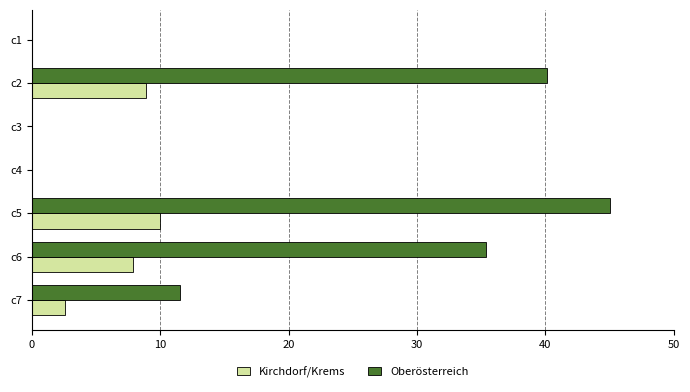

At which category does the chart reach its peak across all series?

c5